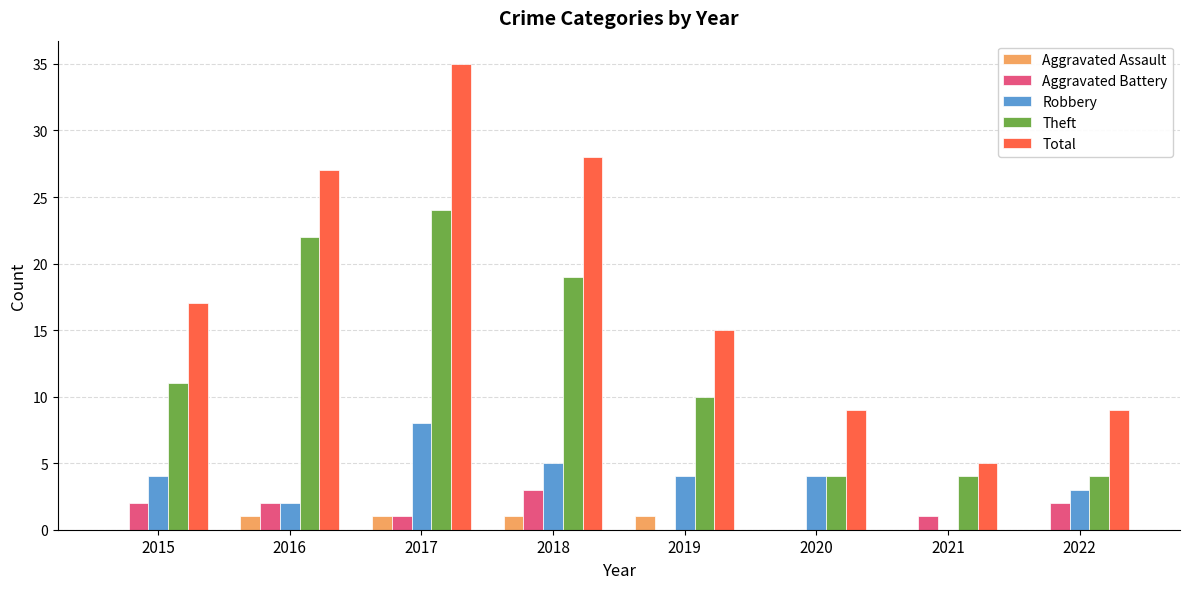

Reading left to right, what are all the values shown in this chart?

Aggravated Assault: 0	1	1	1	1	0	0	0
Aggravated Battery: 2	2	1	3	0	0	1	2
Robbery: 4	2	8	5	4	4	0	3
Theft: 11	22	24	19	10	4	4	4
Total: 17	27	35	28	15	9	5	9